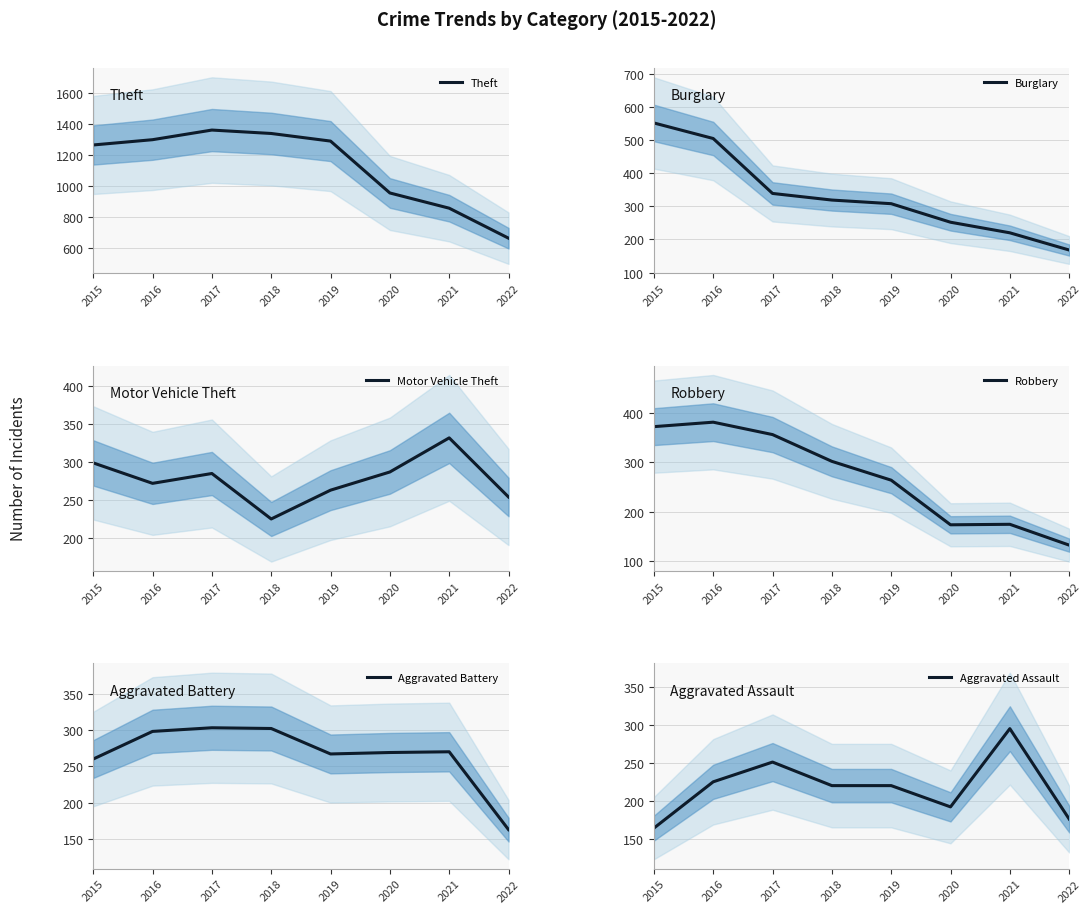

Where does the Aggravated Battery series first go above 270?

2016